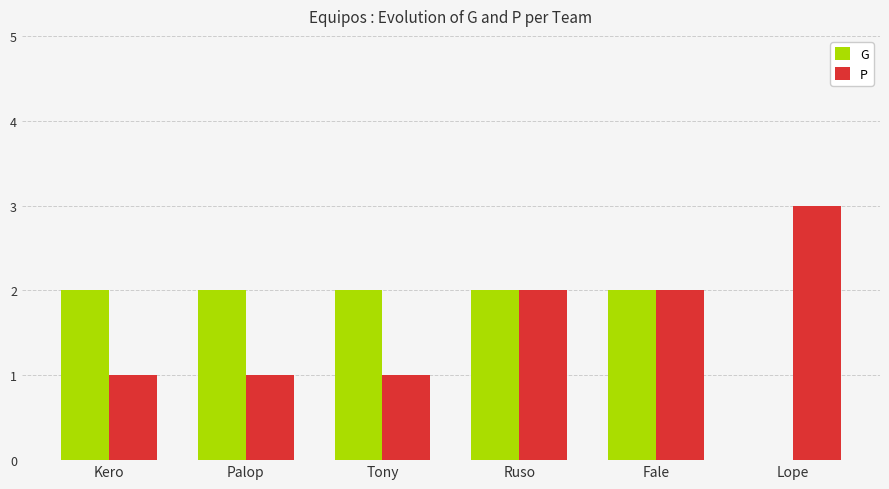

What is the sum of all P values?

10